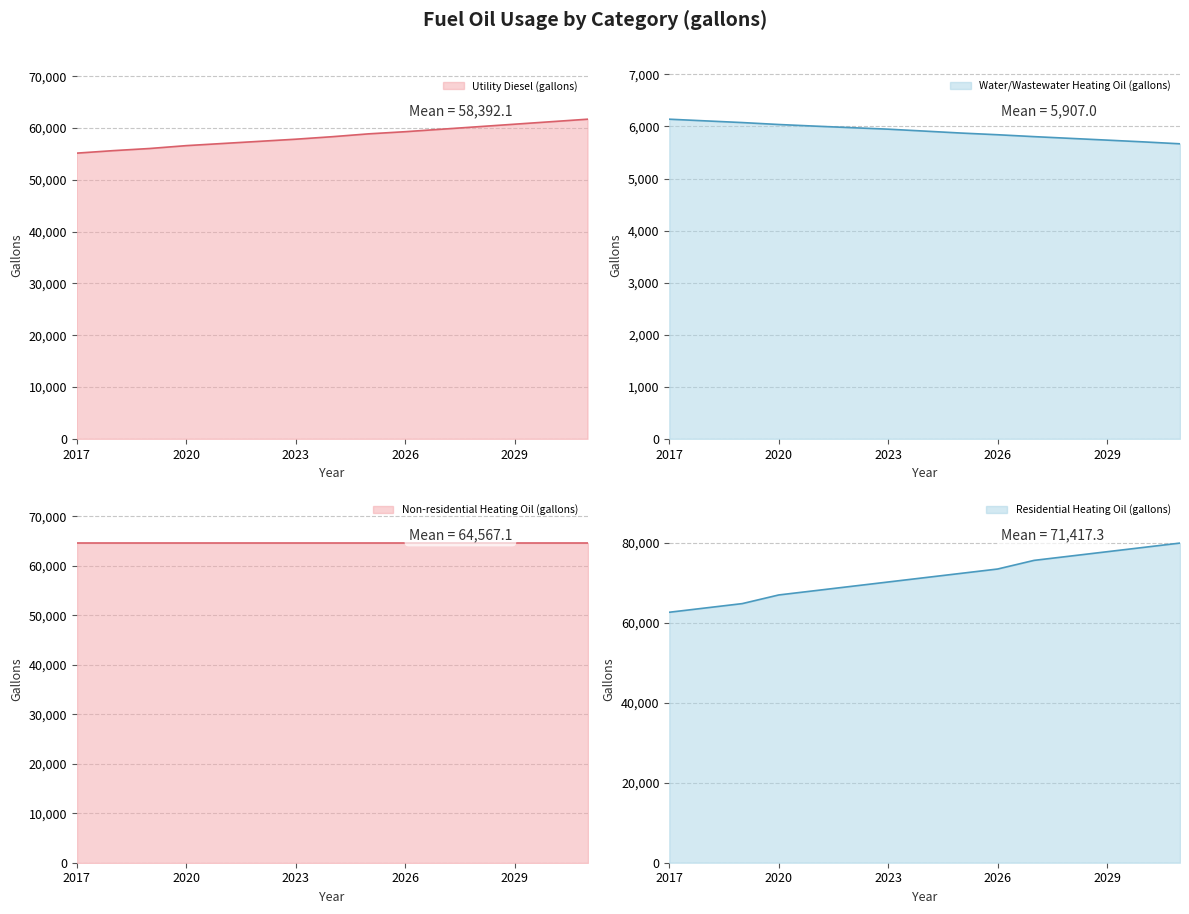

Rank the categories by Utility Diesel (gallons) value from highest to lowest.

2031, 2030, 2029, 2028, 2027, 2026, 2025, 2024, 2023, 2022, 2021, 2020, 2019, 2018, 2017